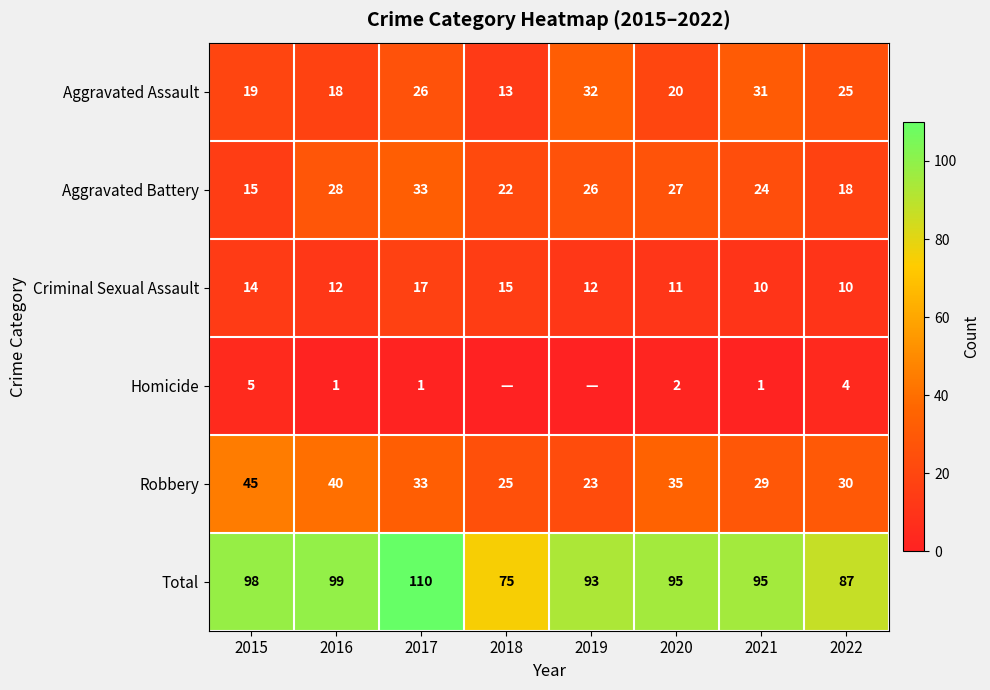

What is the lowest value of the Total series?

75